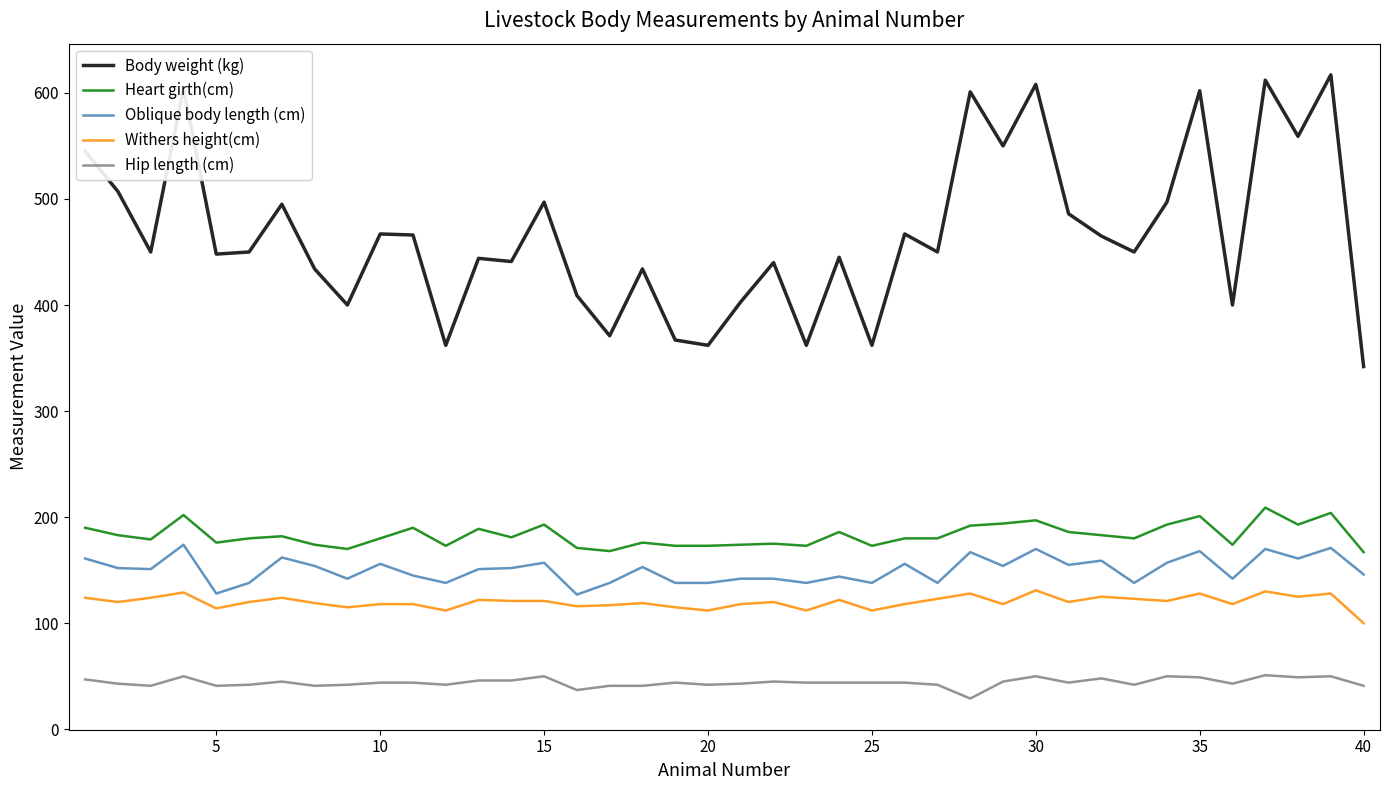

Which series has the largest total across all categories?

Body weight (kg)